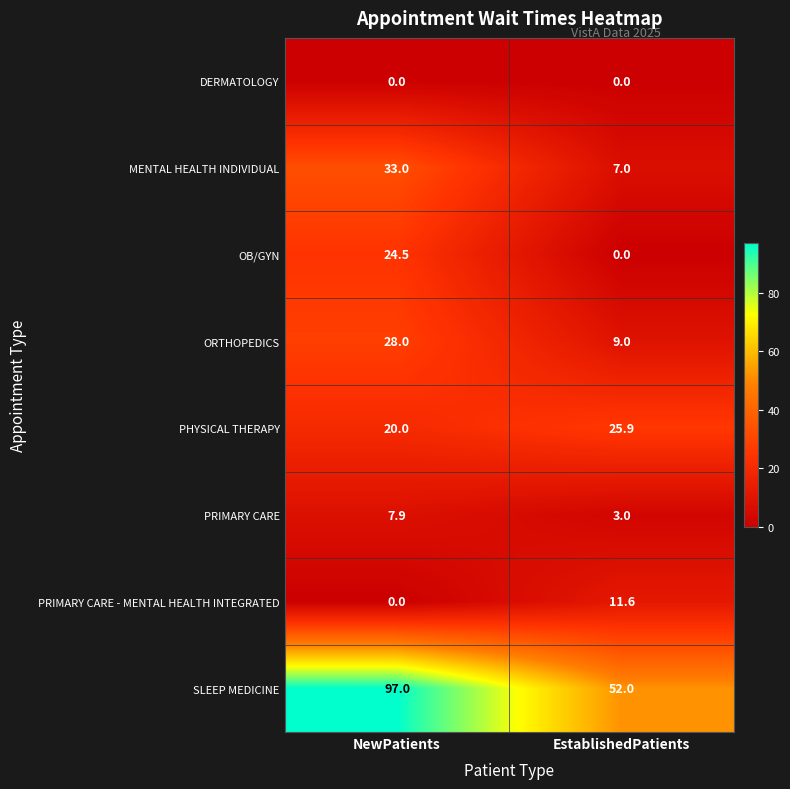

Reading left to right, extract all data points from this chart.

DERMATOLOGY: 0.0	0.0
MENTAL HEALTH INDIVIDUAL: 33.0	7.0
OB/GYN: 24.5	0.0
ORTHOPEDICS: 28.0	9.0
PHYSICAL THERAPY: 20.0	25.9
PRIMARY CARE: 7.9	3.0
PRIMARY CARE - MENTAL HEALTH INTEGRATED: 0.0	11.6
SLEEP MEDICINE: 97.0	52.0